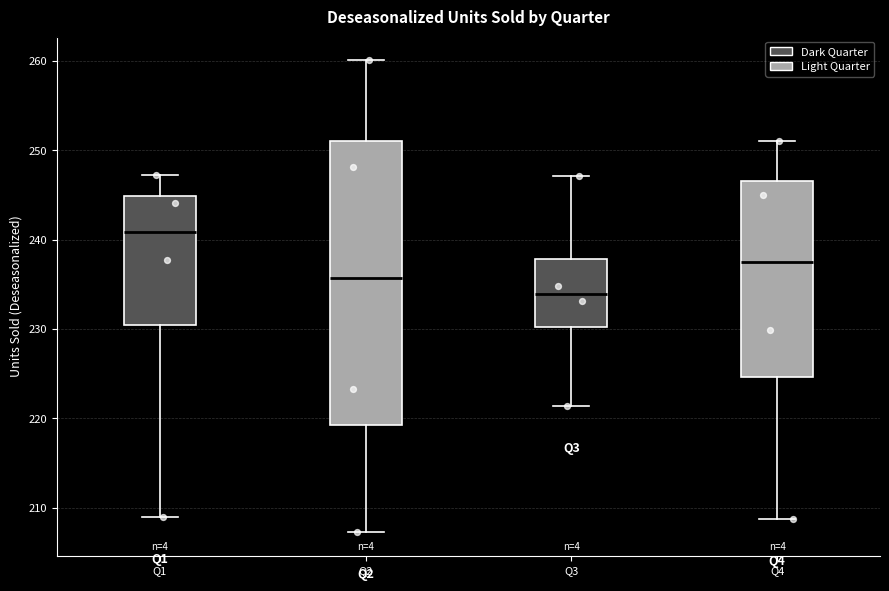

Reading left to right, transcribe this box plot: for each box, give where its median line is, the range the box spans, and where its two whiskers end, as read against the y-axis. The values are not printed on the chart, so give them approximately, as read against the axis.

Q1: median 241, box 231 to 245, whiskers 209 to 247
Q2: median 236, box 219 to 251, whiskers 207 to 260
Q3: median 234, box 230 to 238, whiskers 221 to 247
Q4: median 237, box 225 to 247, whiskers 209 to 251